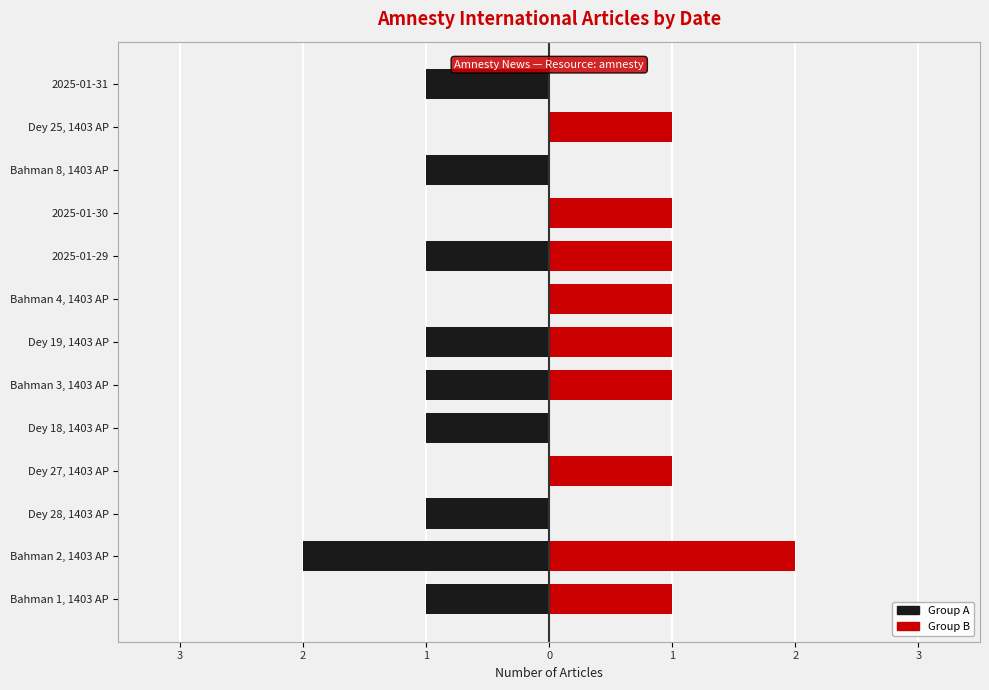

Is the value of Left (black) at Dey 18, 1403 AP greater than the value of Right (red) at 2025-01-29?

No